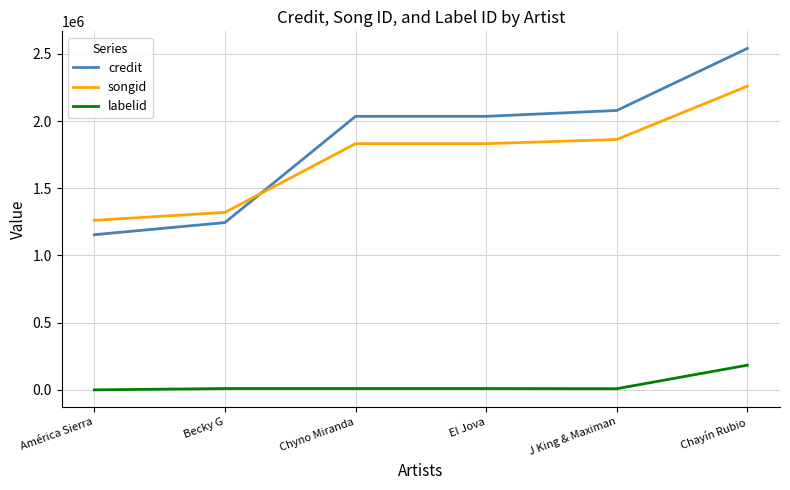

True or false: credit and labelid cross at least once.

False